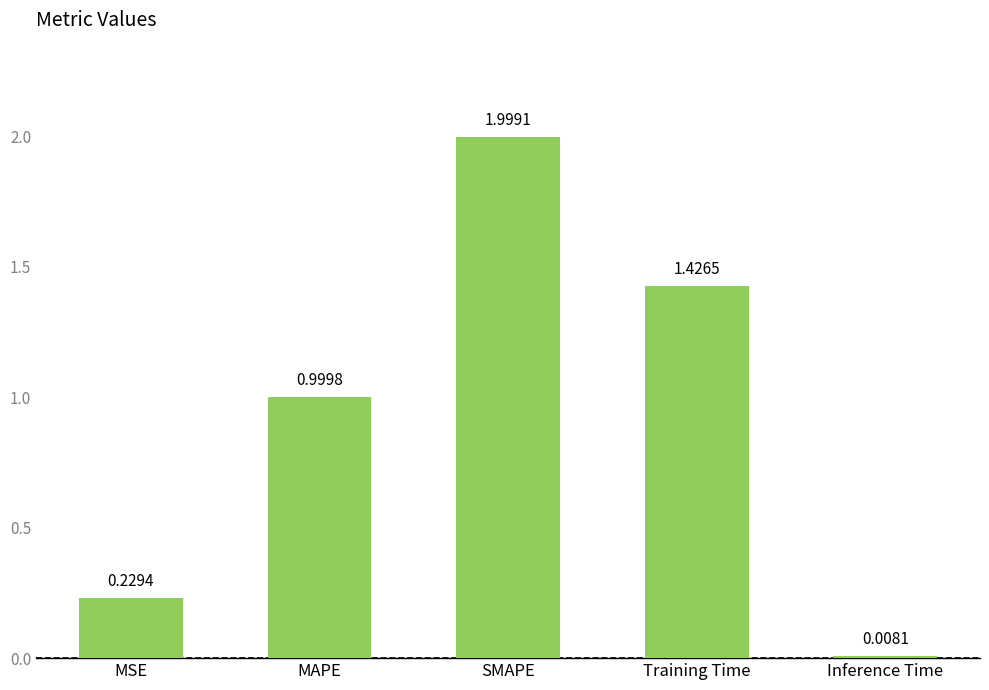

What is the label of the 1st bar from the left?

MSE